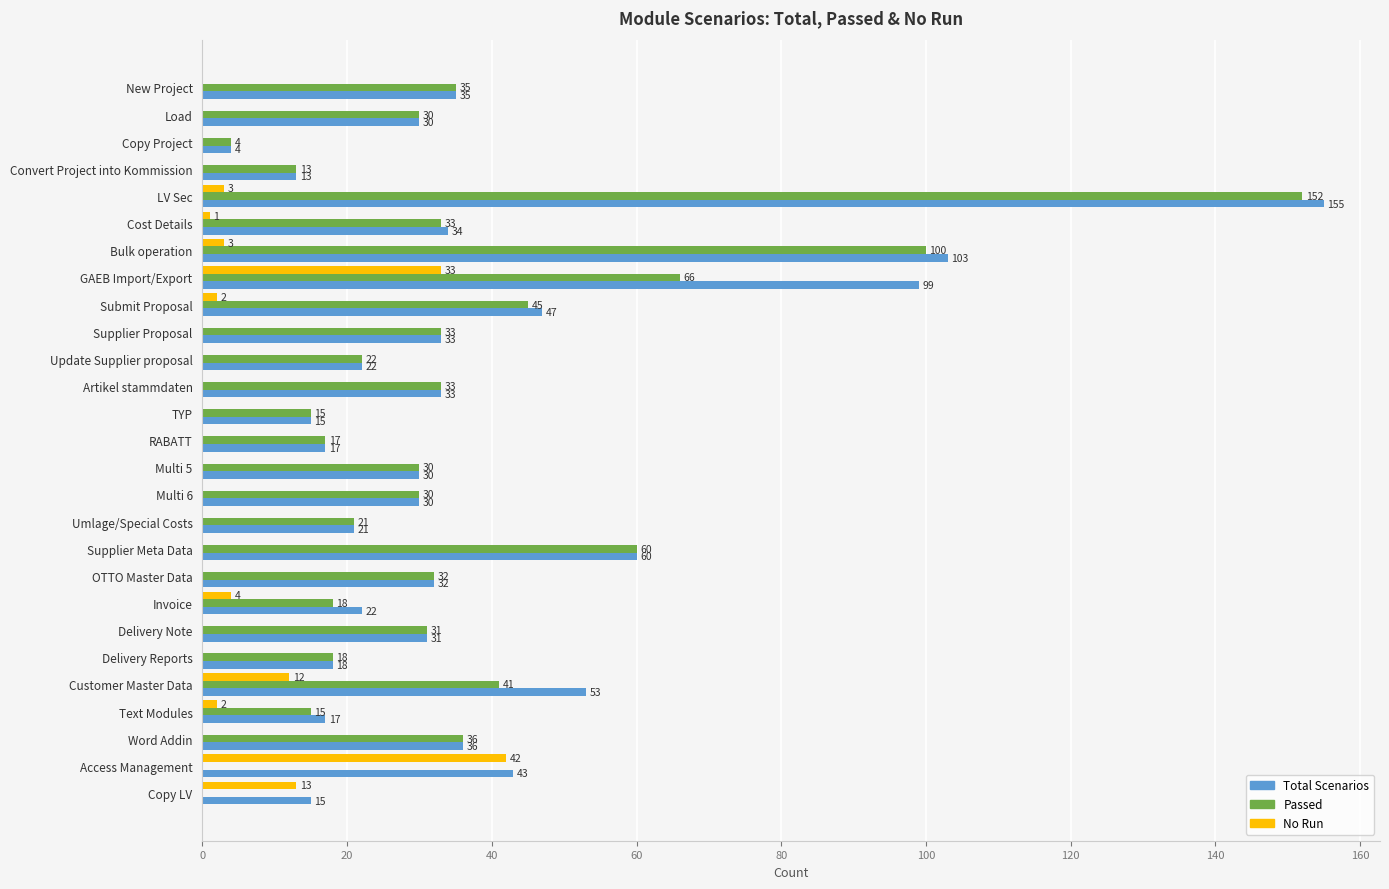

True or false: No Run has a value of 29 at Delivery Note.

False